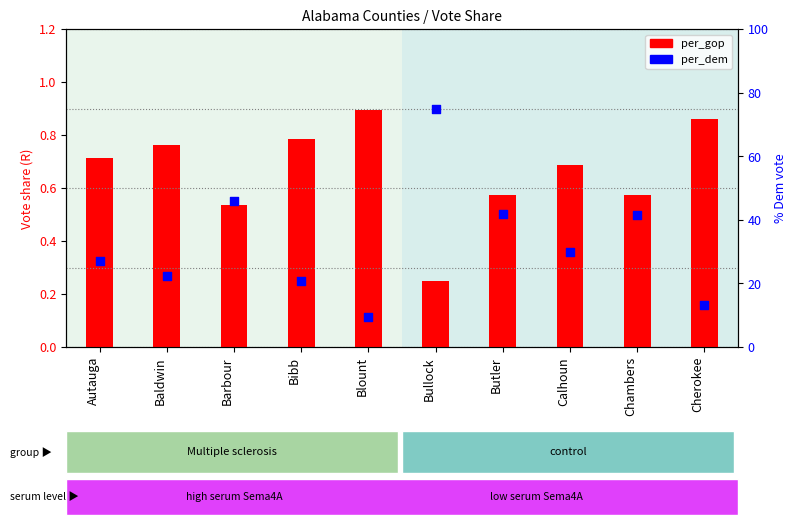

Is the value of per_dem (D) at Barbour greater than the value of per_gop (R) at Chambers?

Yes